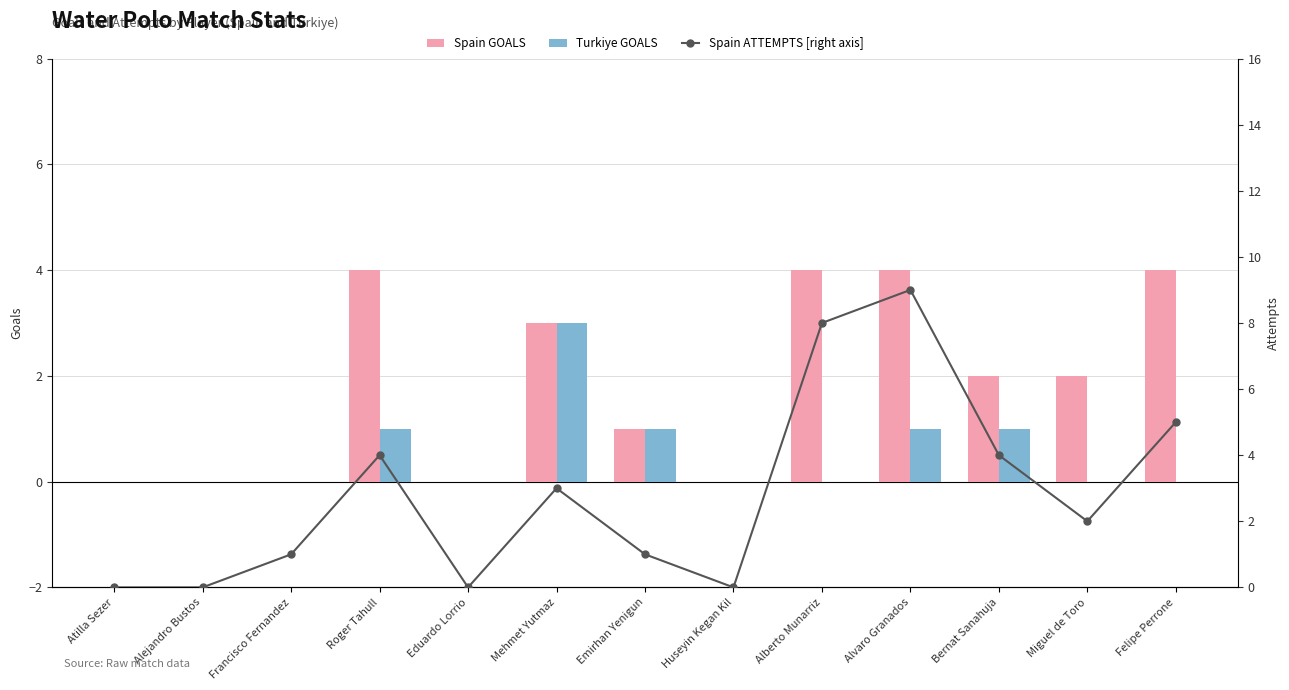

Which has a higher value, Emirhan Yenigun or Miguel de Toro?

Miguel de Toro